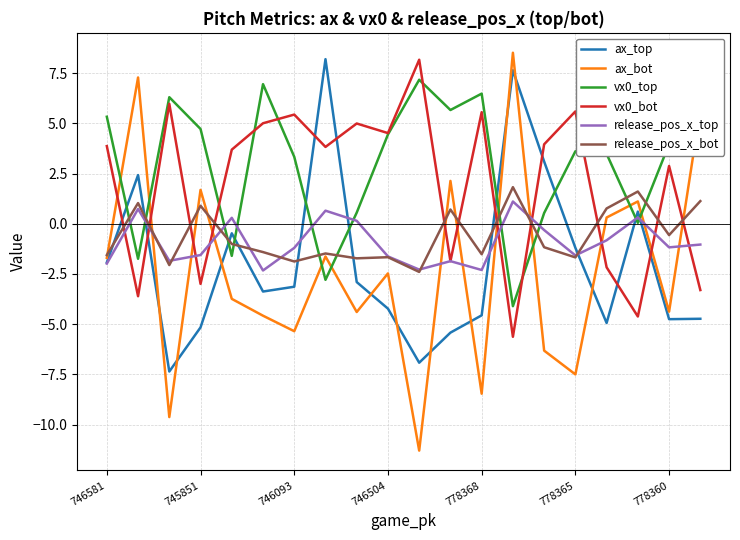

True or false: vx0_top and ax_bot intersect in this chart.

True